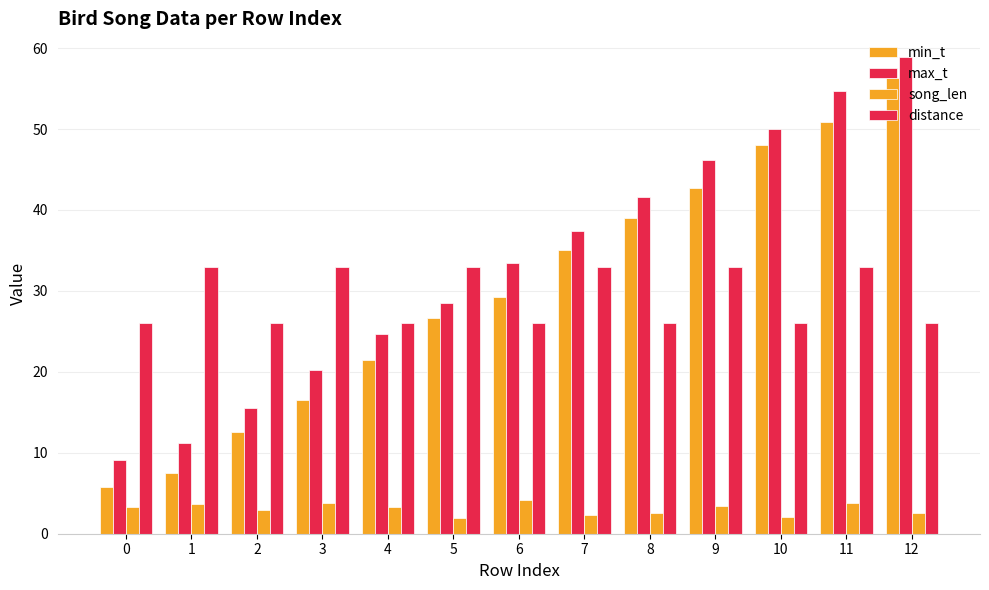

The value of song_len at 2 is 4.6. True or false?

False